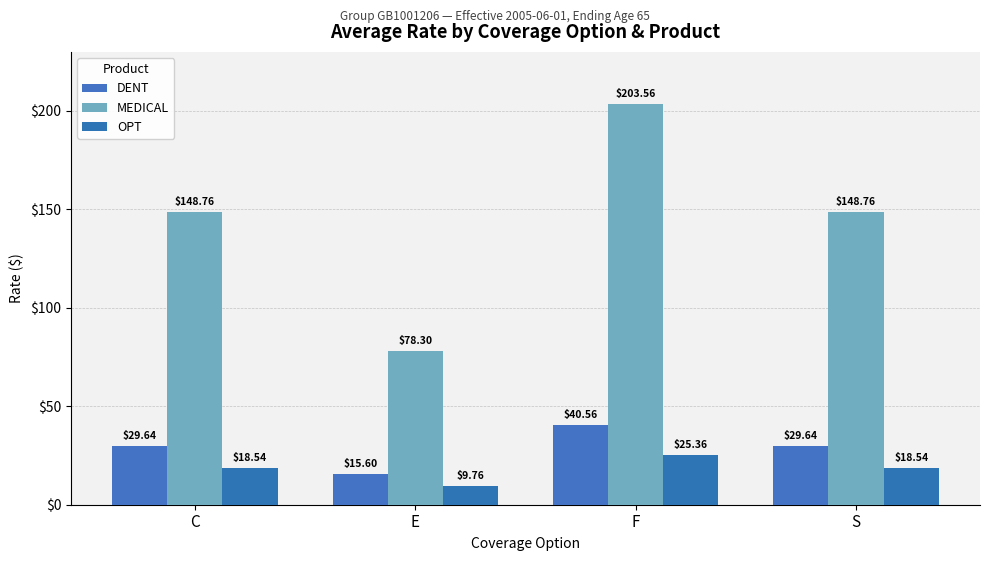

Reading left to right, transcribe all the data shown in this chart.

DENT: C=29.6	E=15.6	F=40.6	S=29.6
MEDICAL: C=148.8	E=78.3	F=203.6	S=148.8
OPT: C=18.5	E=9.8	F=25.4	S=18.5